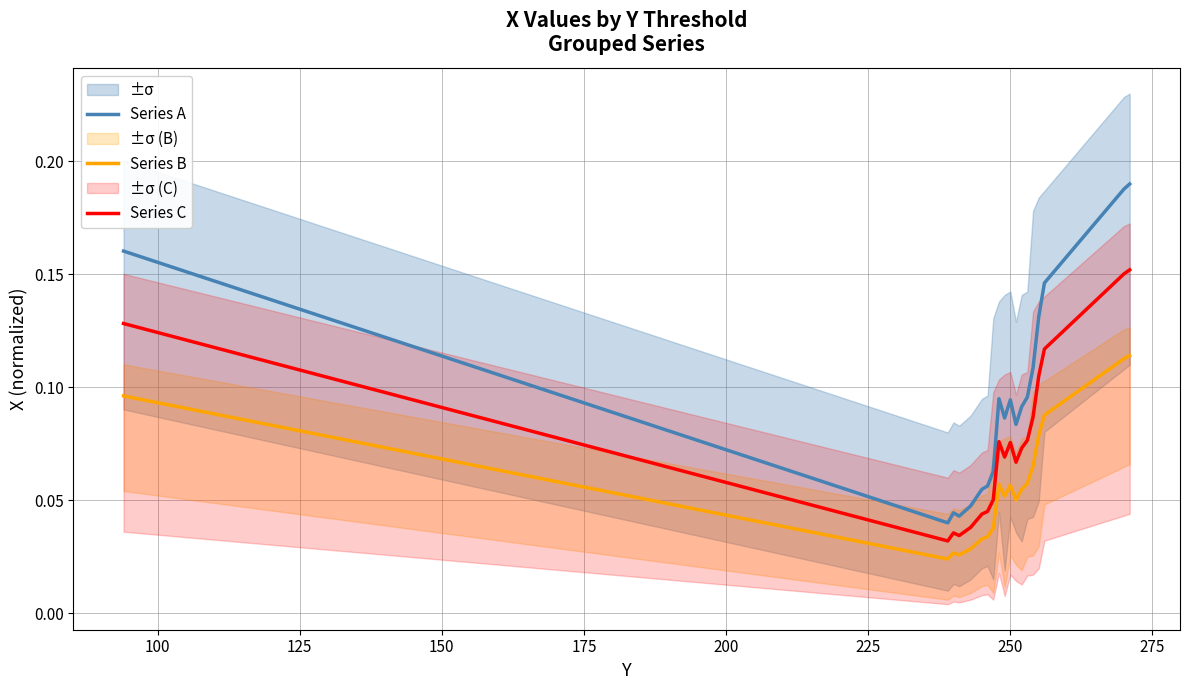

True or false: Series A and Series B cross at least once.

False